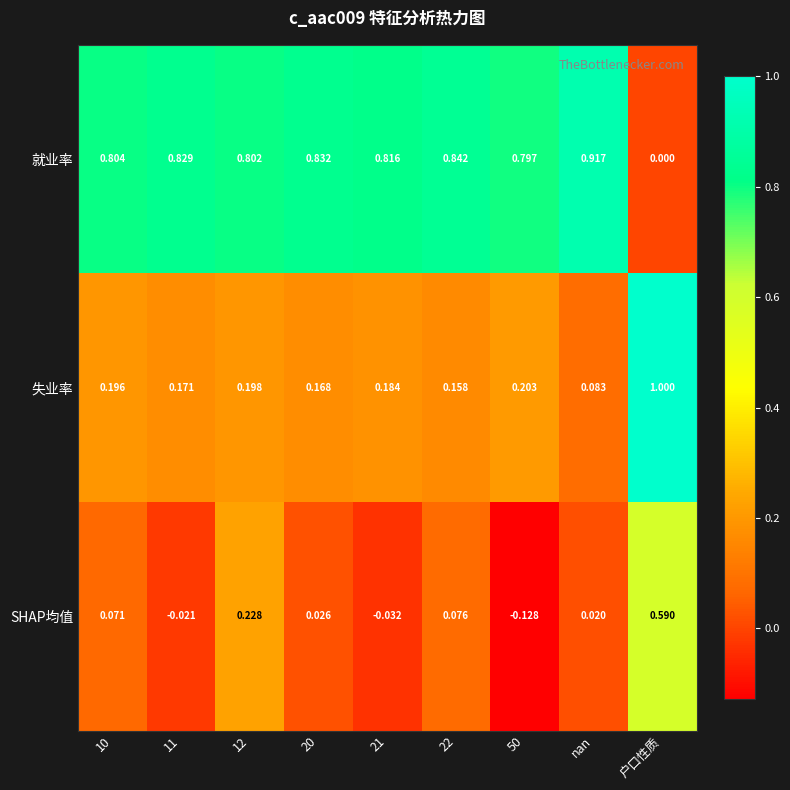

Is the value of 失业率 at 20 greater than the value of 就业率 at 20?

No